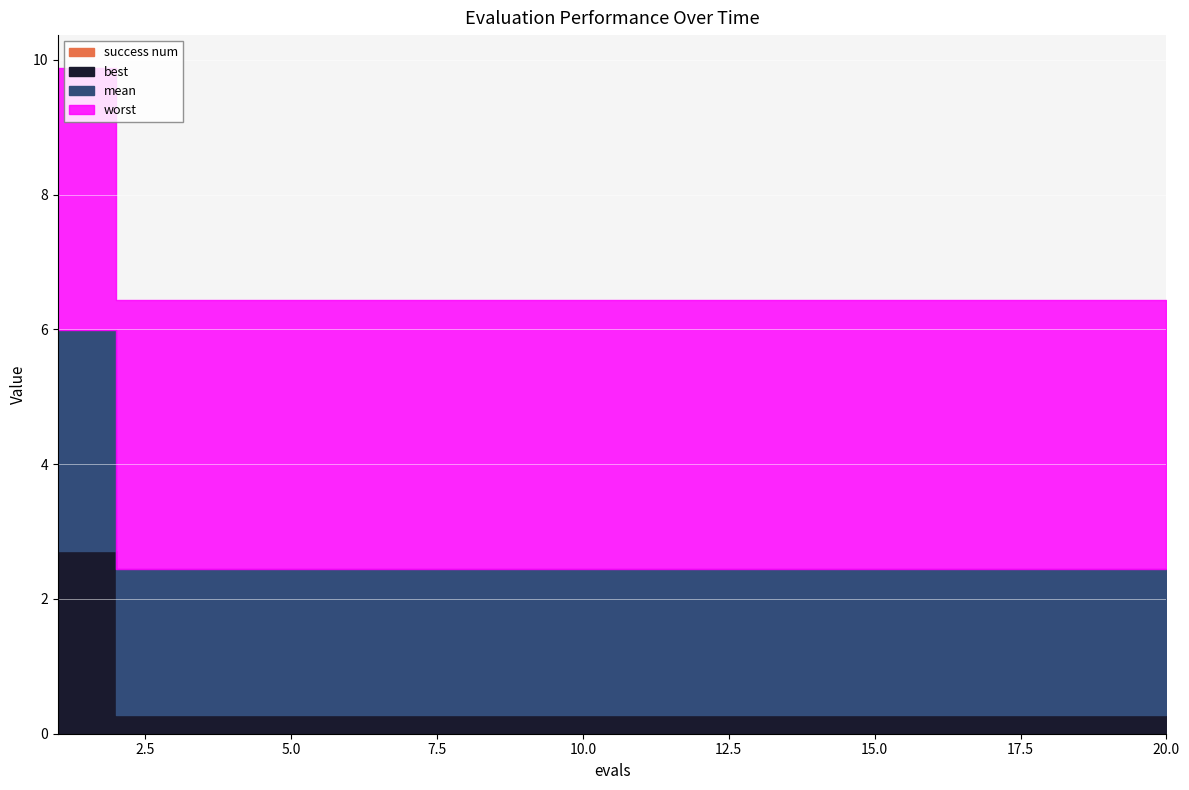

True or false: best has a value of 0.4 at 4.

False